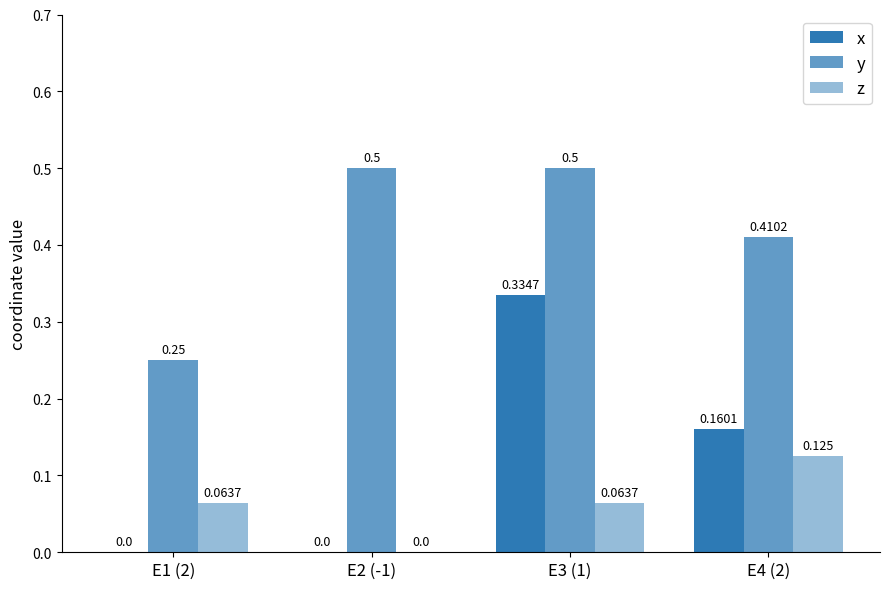

What is the spread (max minus min) of values at E4 (2)?

0.3